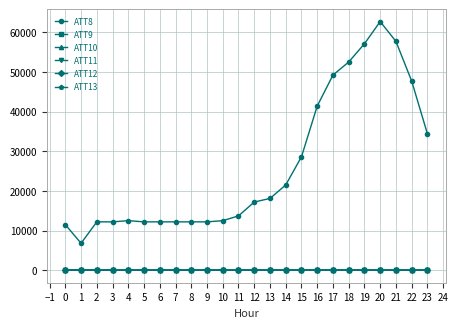

Which series has the largest total across all categories?

ATT8